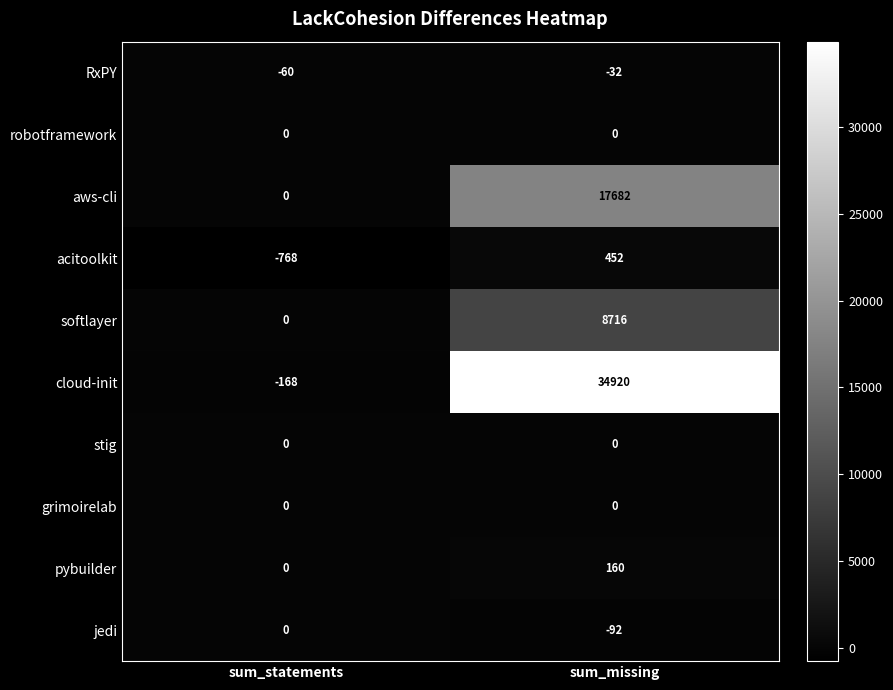

What is the difference between the softlayer values at sum_missing and sum_statements?

8716